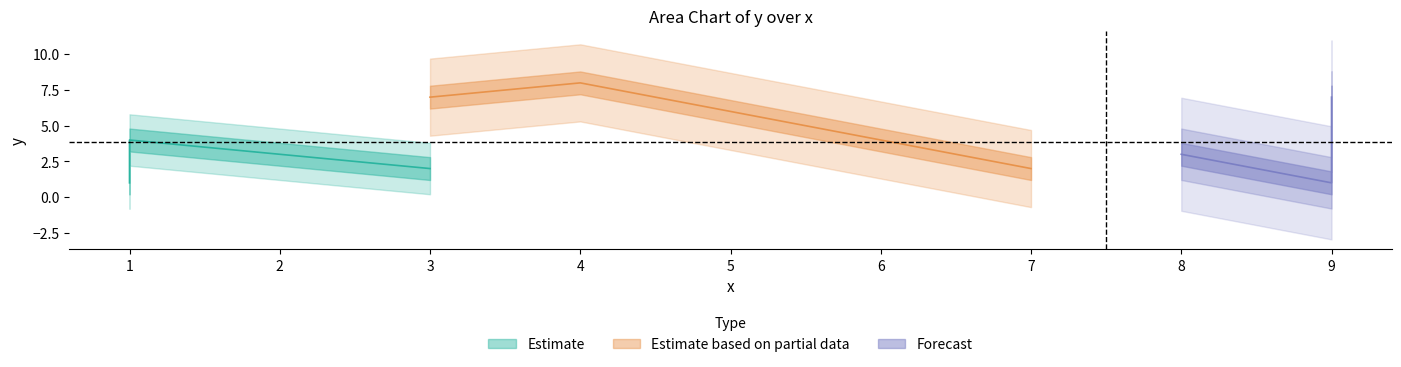

What is the value of the 4th point from the left?

7